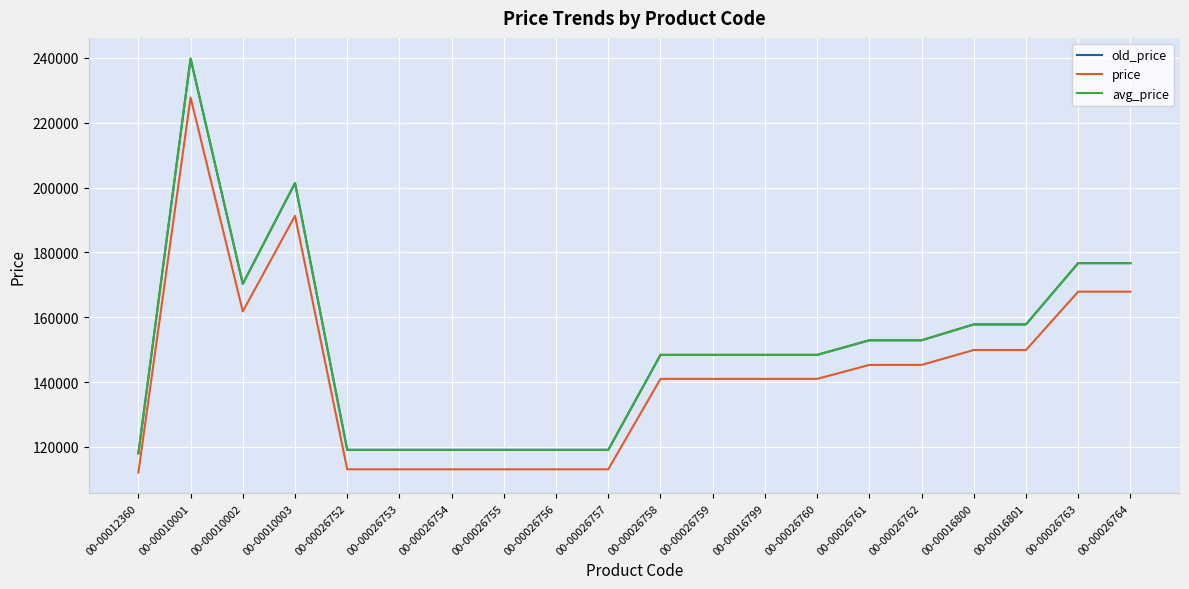

What is the sum of the old_price values at 00-00026763 and 00-00010001?

416500